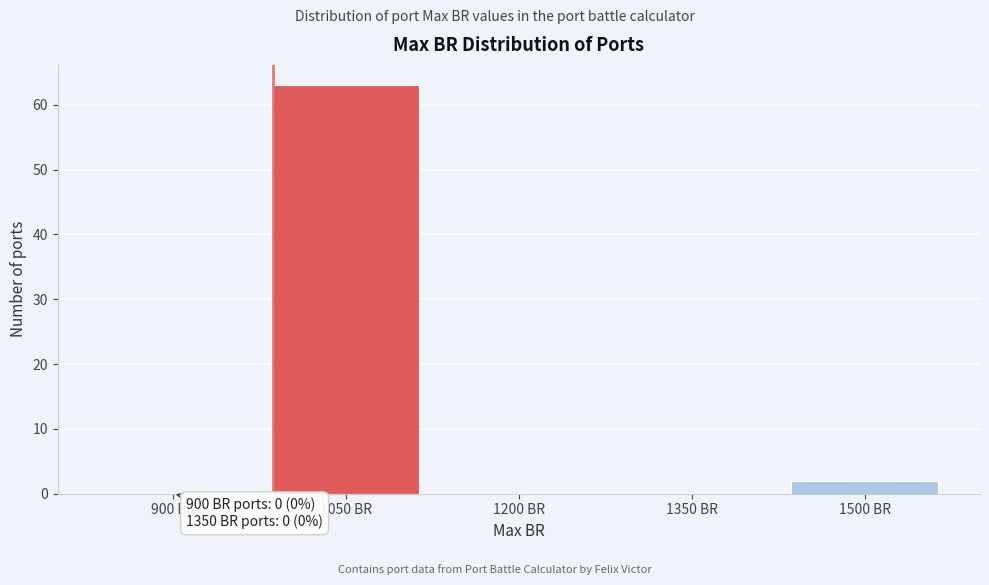

Reading right to left, what are all the values shown in this chart?

1500 BR=2	1350 BR=0	1200 BR=0	1050 BR=63	900 BR=0